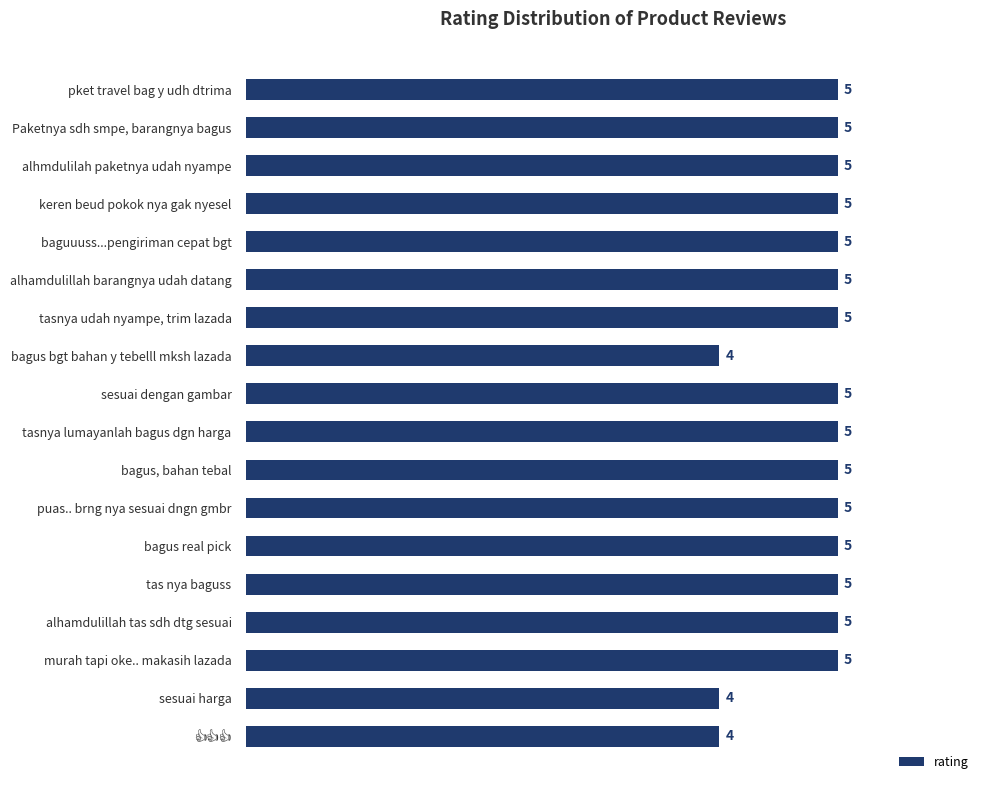

How many values are below 5?

3